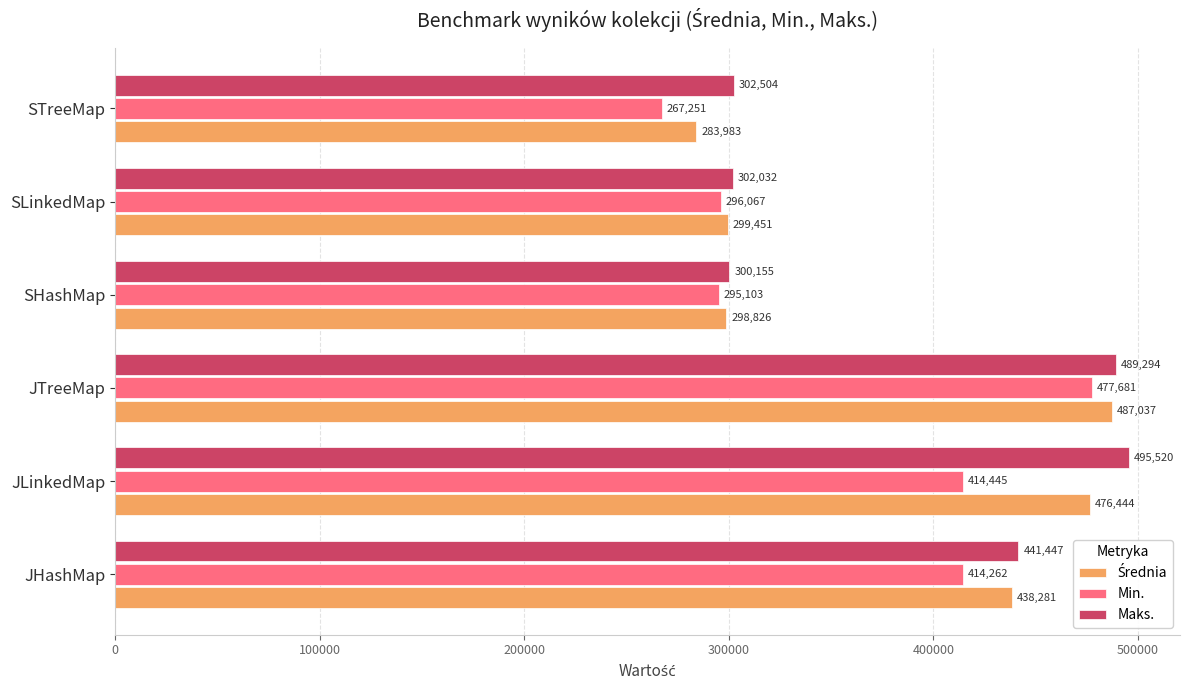

At how many categories does at least one series exceed 362856?

3